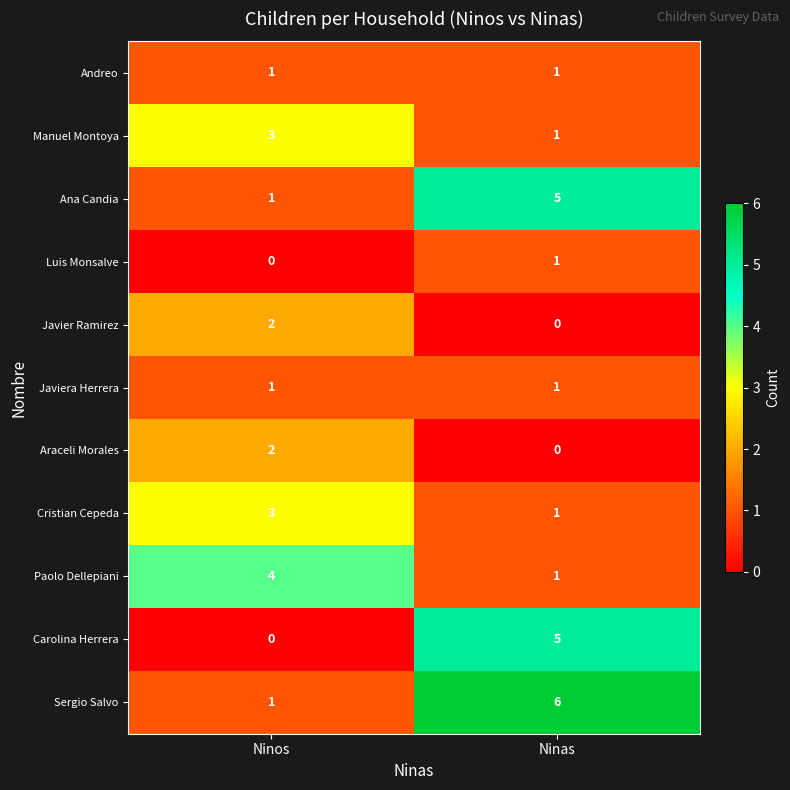

What is the maximum value for Ana Candia?

5